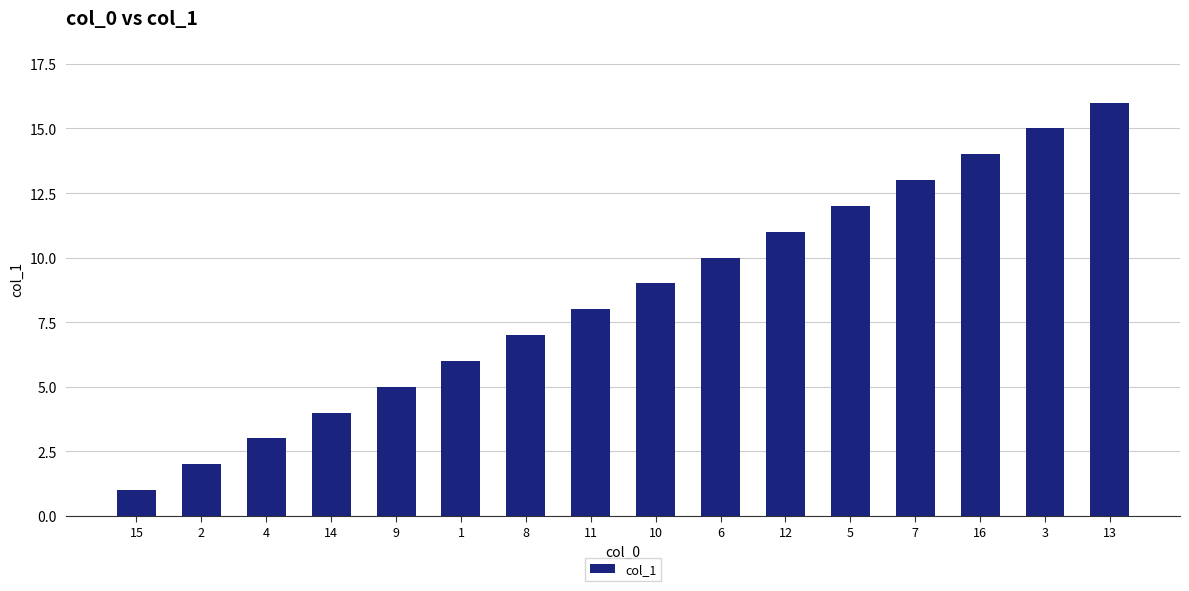

List the labels in order of value, largest first.

13, 3, 16, 7, 5, 12, 6, 10, 11, 8, 1, 9, 14, 4, 2, 15